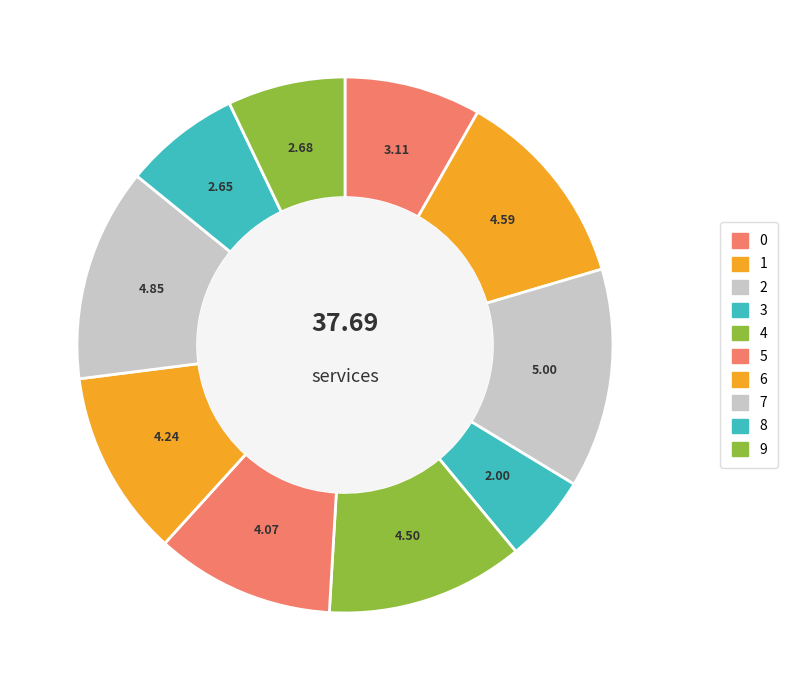

What is the smallest slice in the pie chart?

3